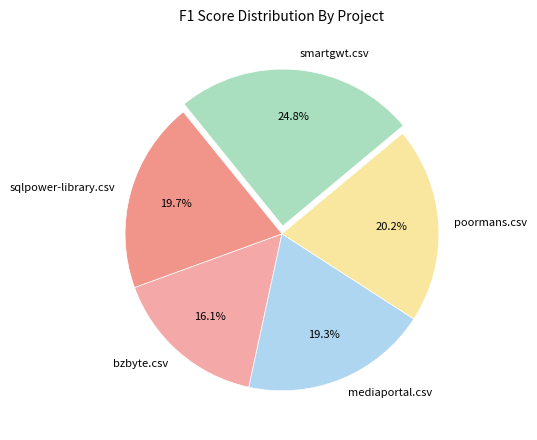

Between smartgwt.csv and mediaportal.csv, which is larger?

smartgwt.csv